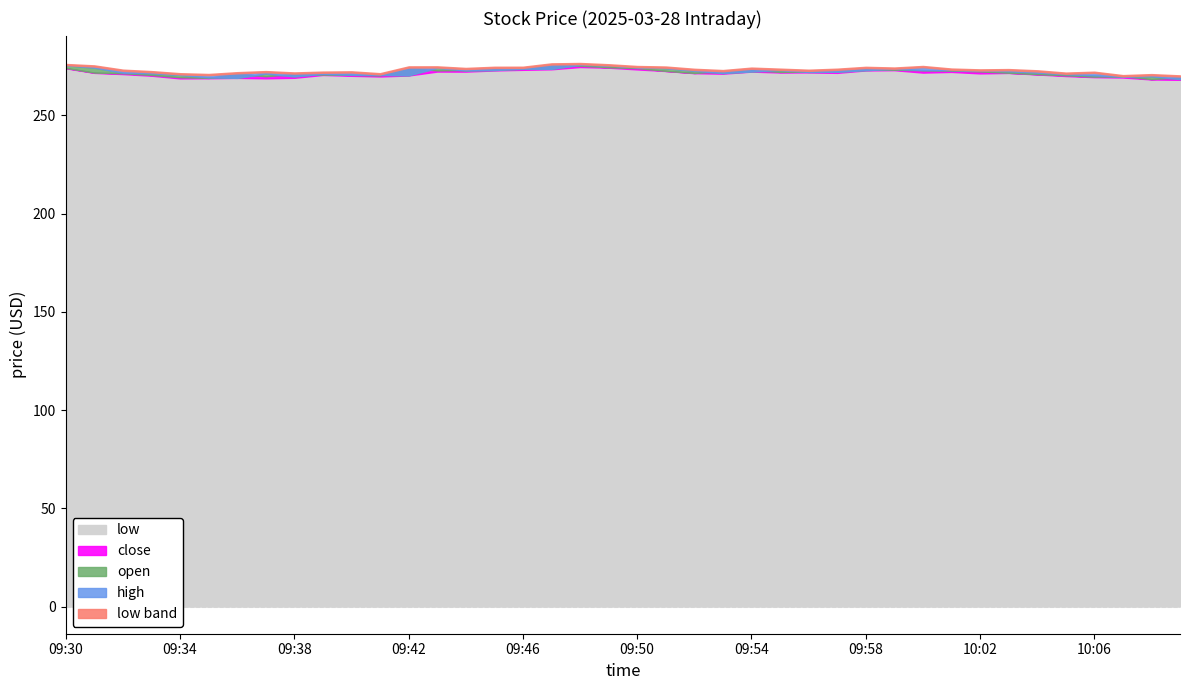

The low series shows 398.9 at 09:49. True or false?

False